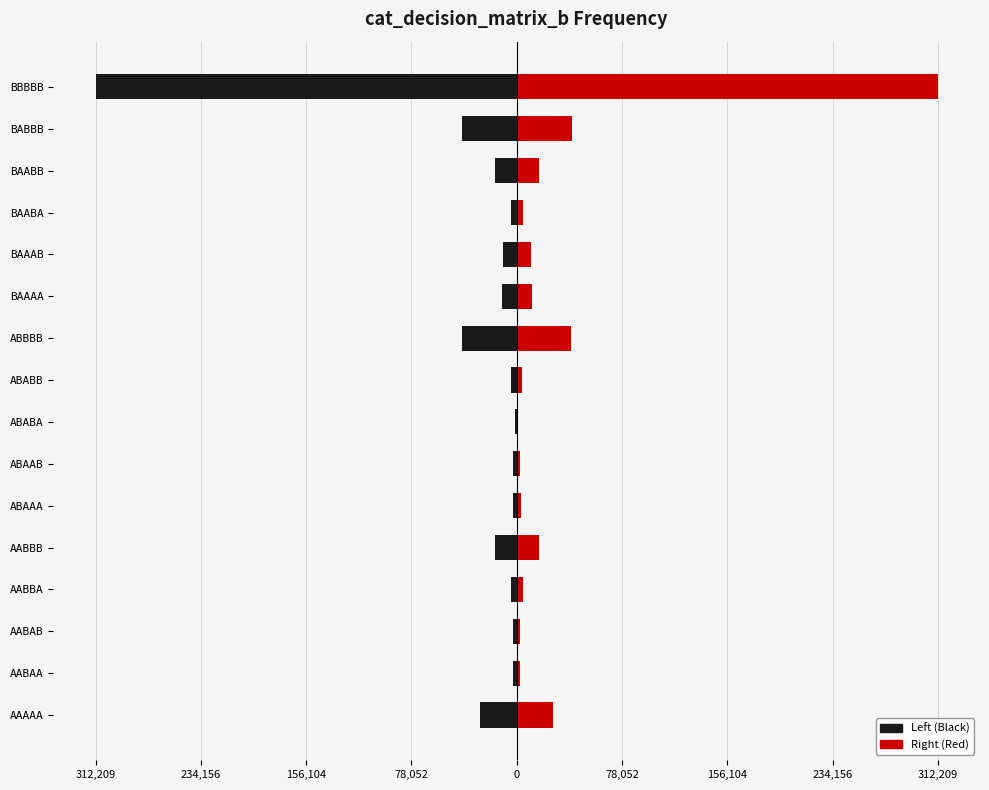

Which has a higher value, BAAAB or BAABB?

BAAAB